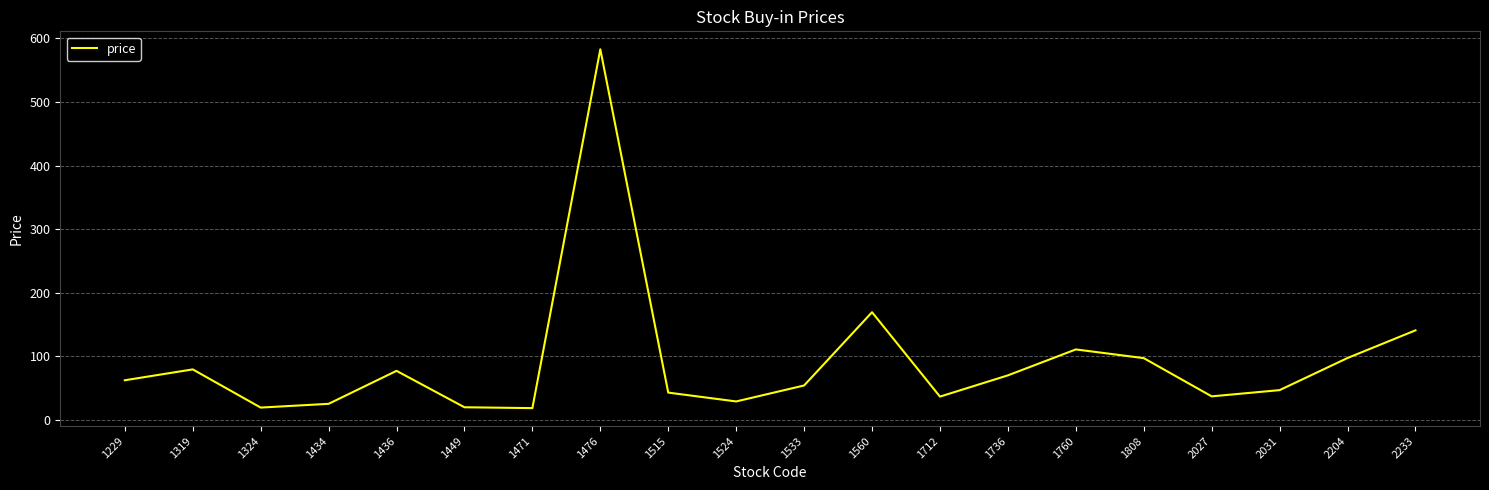

Where is the first local minimum?

1324